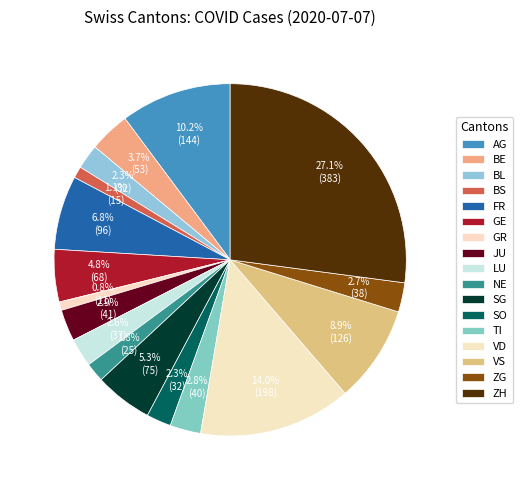

Does any single category account for the majority?

No